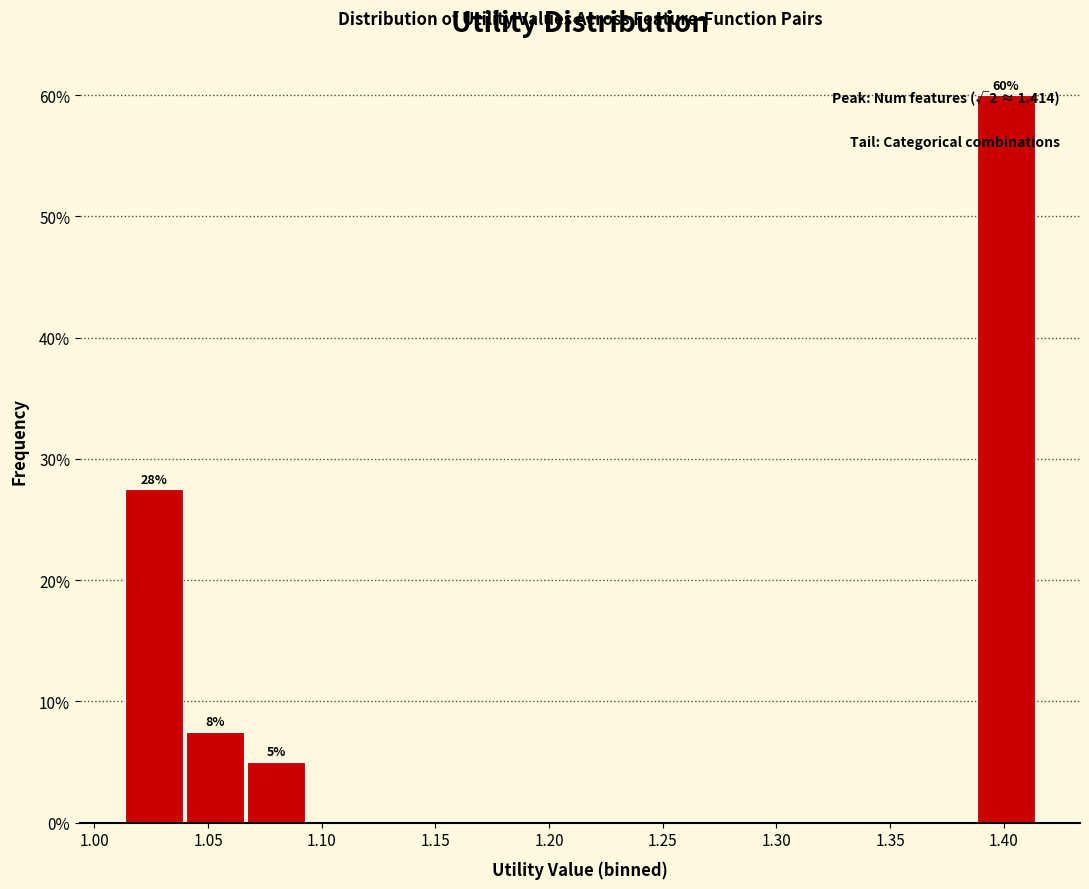

Over which range of the x-axis is the bar tallest?

1.385 to 1.415